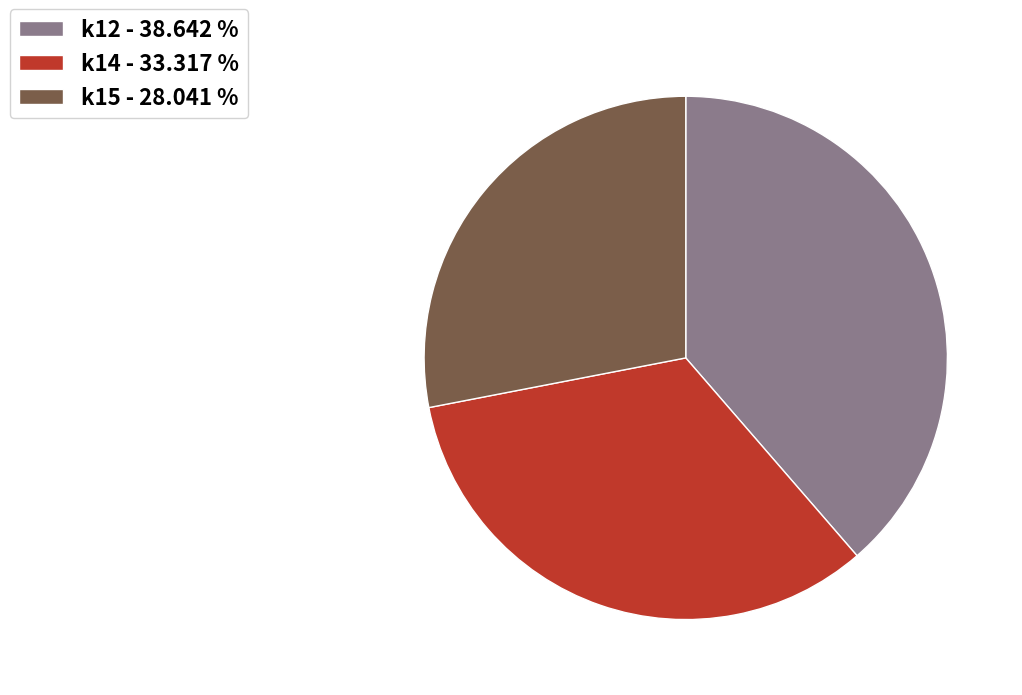

Do k12 - 38.642 % and k14 - 33.317 % together represent more than half of the pie?

Yes